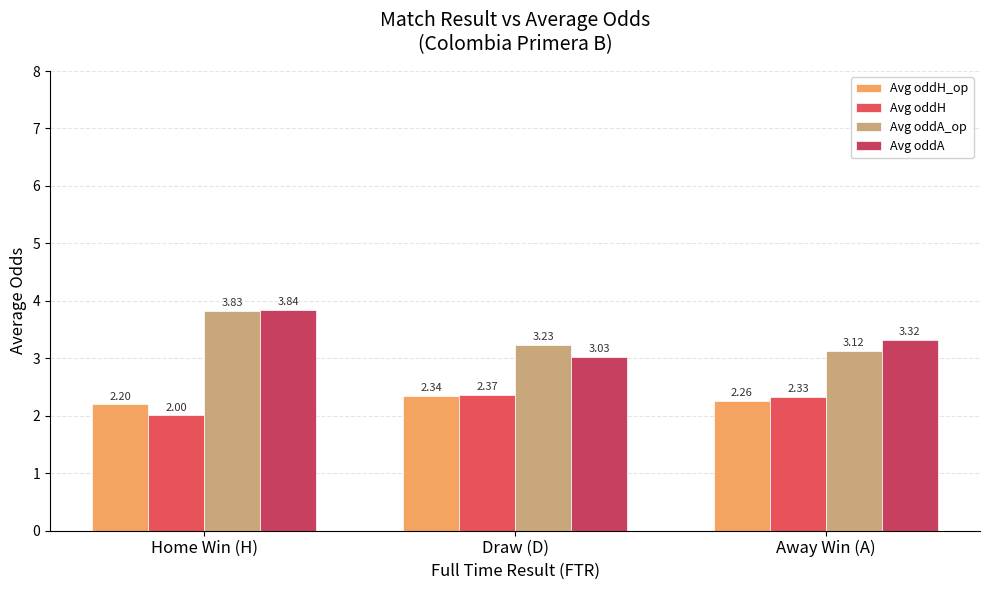

What are all the series names shown in the legend?

Avg oddH_op, Avg oddH, Avg oddA_op, Avg oddA